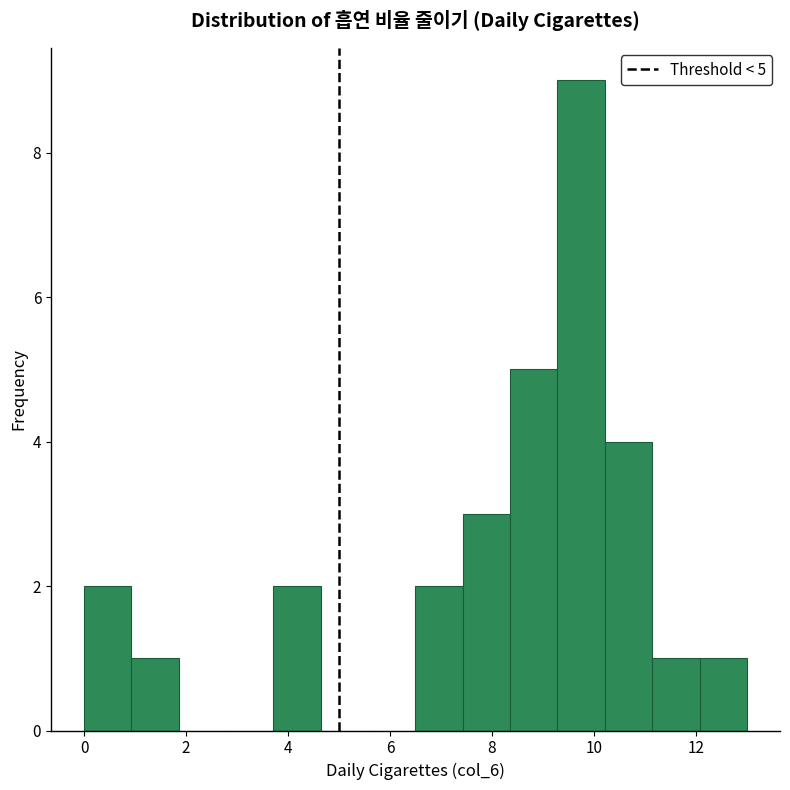

Which range on the x-axis has the tallest bar?

9.2 to 10.2